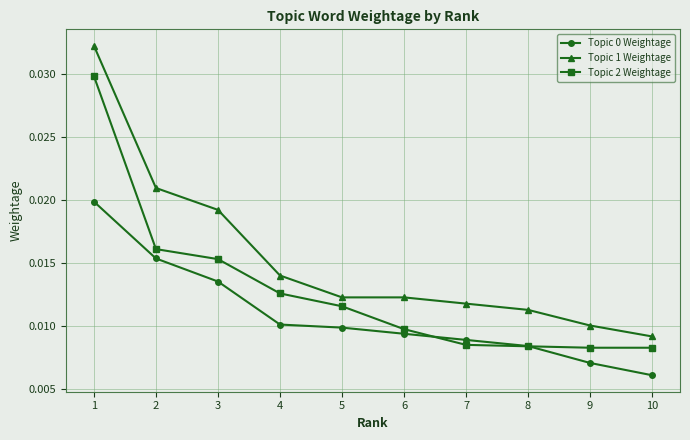

True or false: Topic 1 Weightage and Topic 2 Weightage intersect in this chart.

False